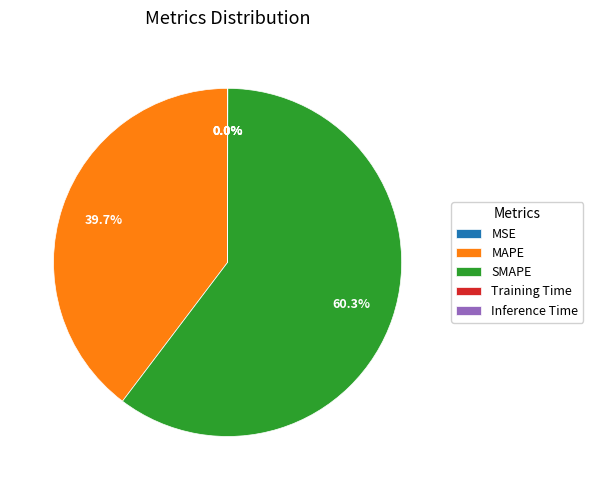

What is the largest slice in the pie chart?

SMAPE